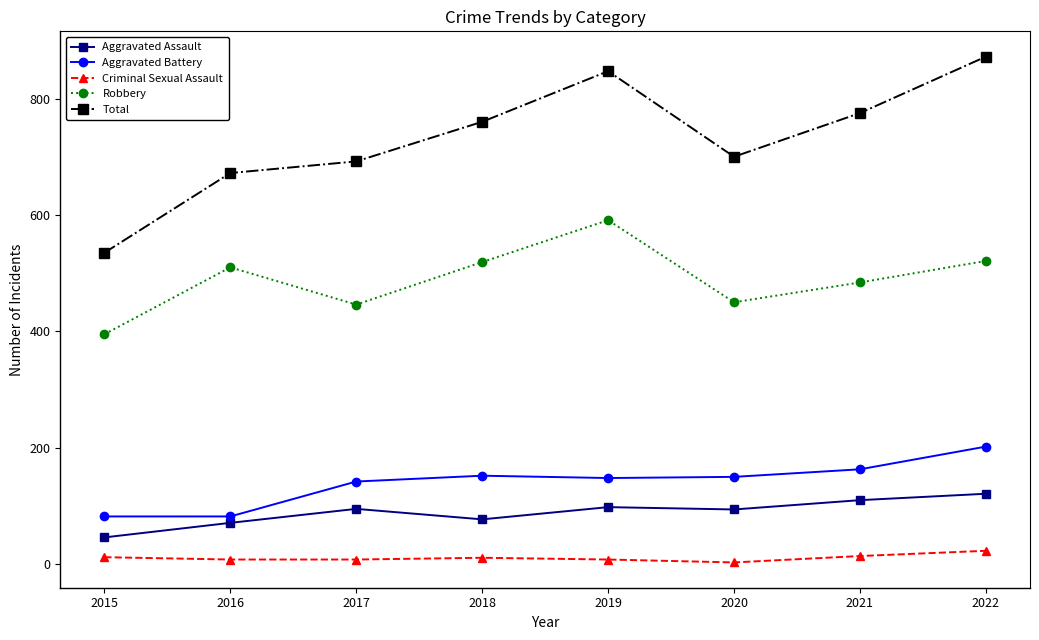

In Aggravated Assault, how many points are lower than both neighbors (excluding endpoints)?

2